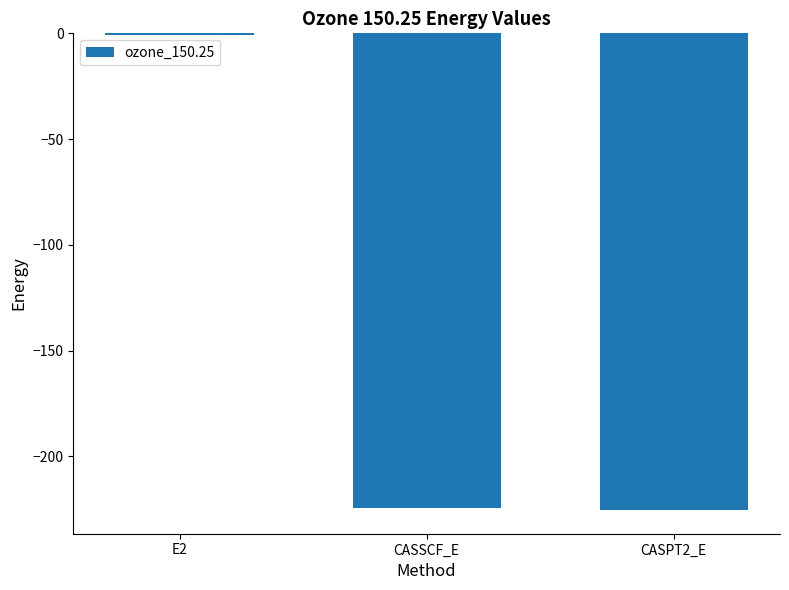

What is the sum of all values?

-450.5